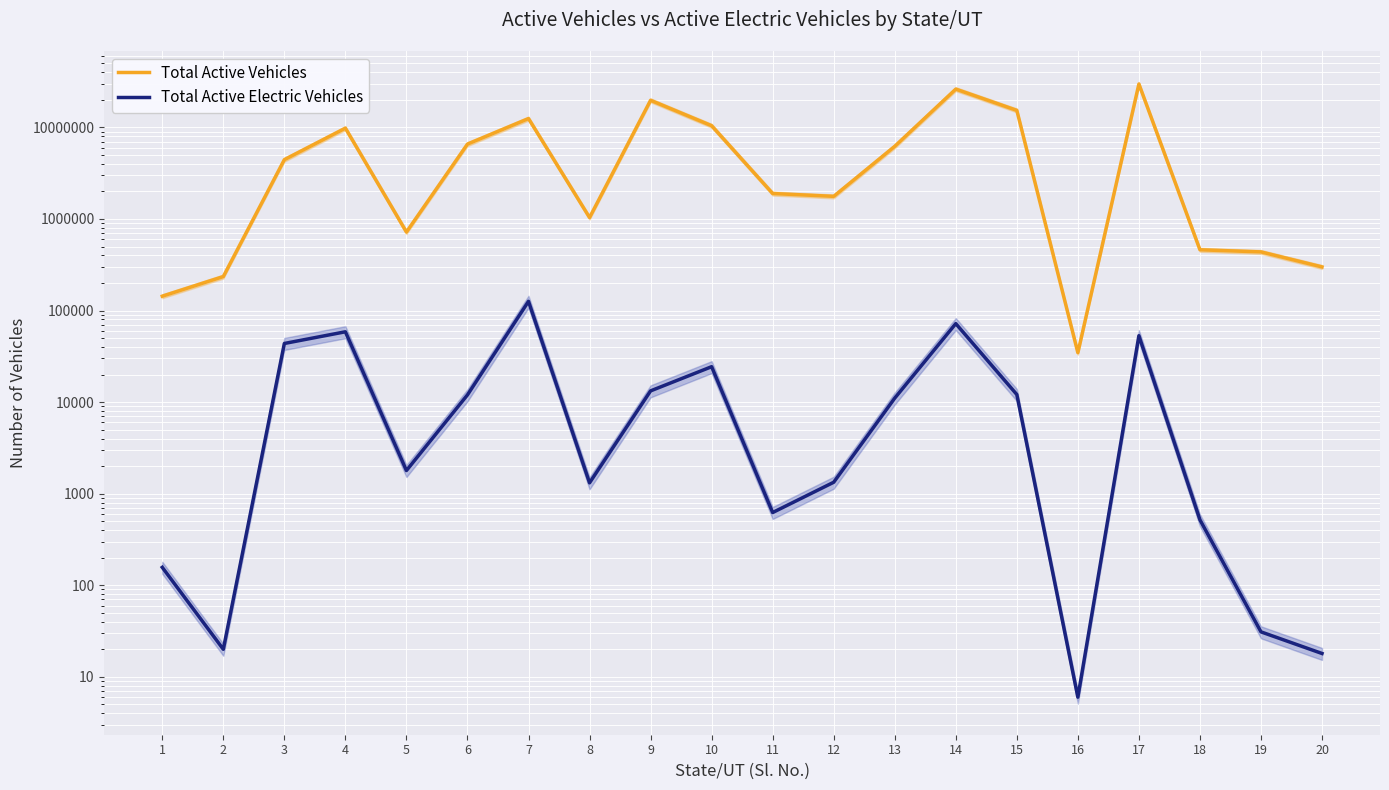

Rank the categories by Total Active Vehicles value from lowest to highest.

16, 1, 2, 20, 19, 18, 5, 8, 12, 11, 3, 13, 6, 4, 10, 7, 15, 9, 14, 17